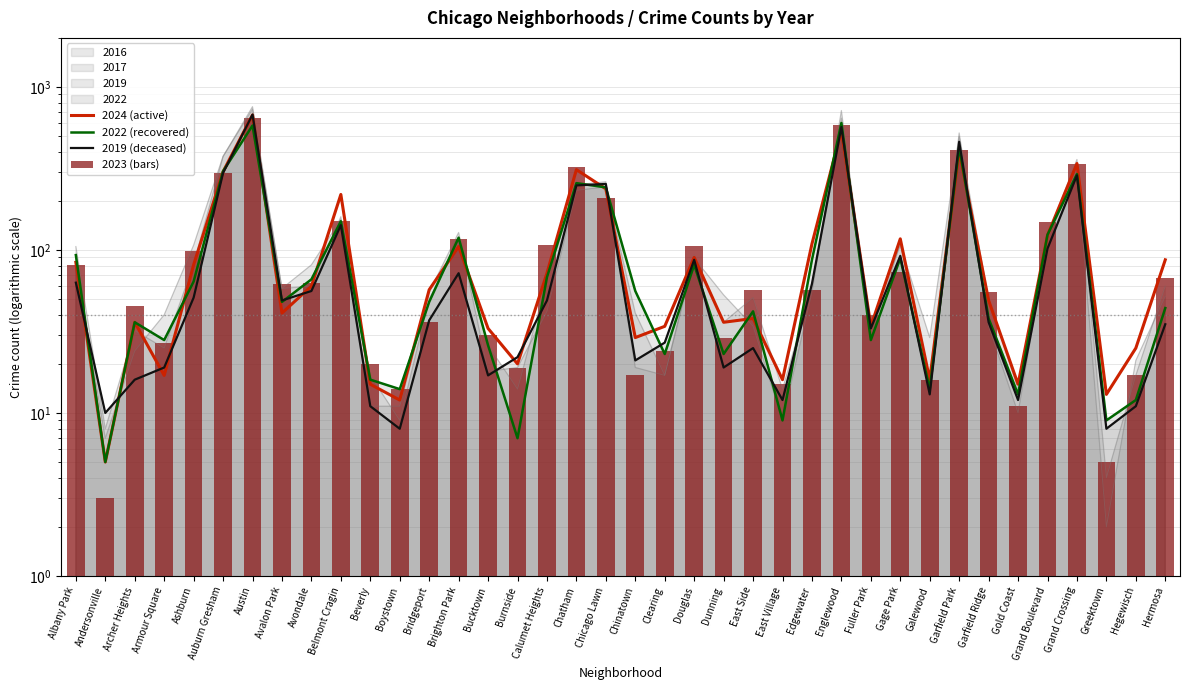

What is the difference between the 2023 (bars) values at Bridgeport and Beverly?

16